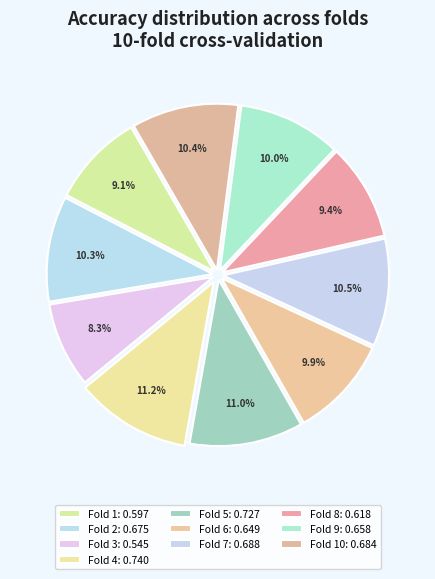

Count the number of slices in the pie.

10